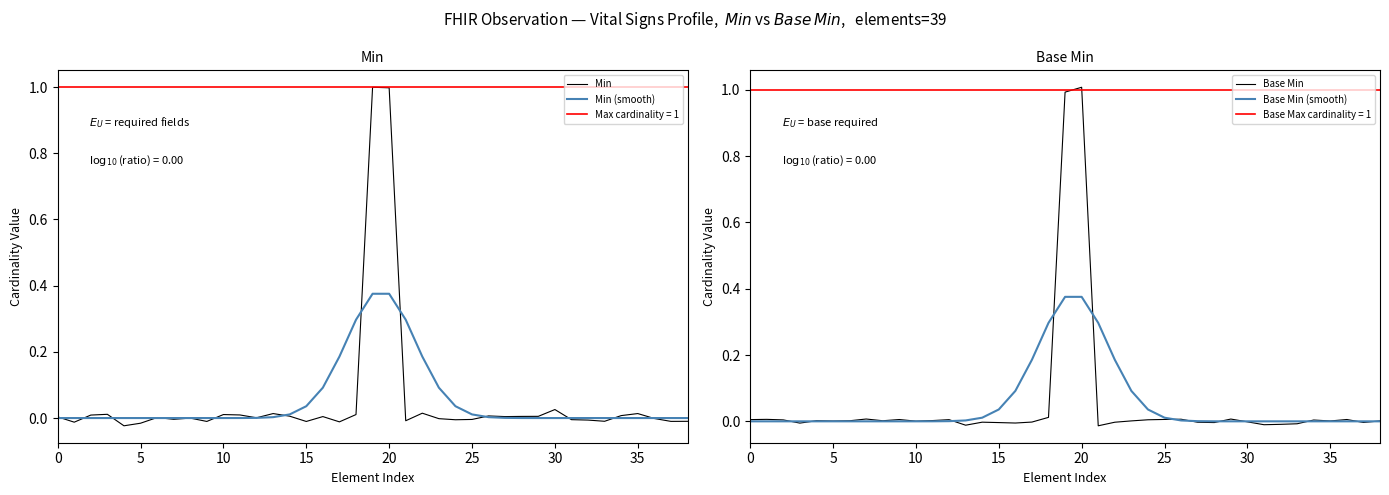

Which label corresponds to the largest value in the chart?

20